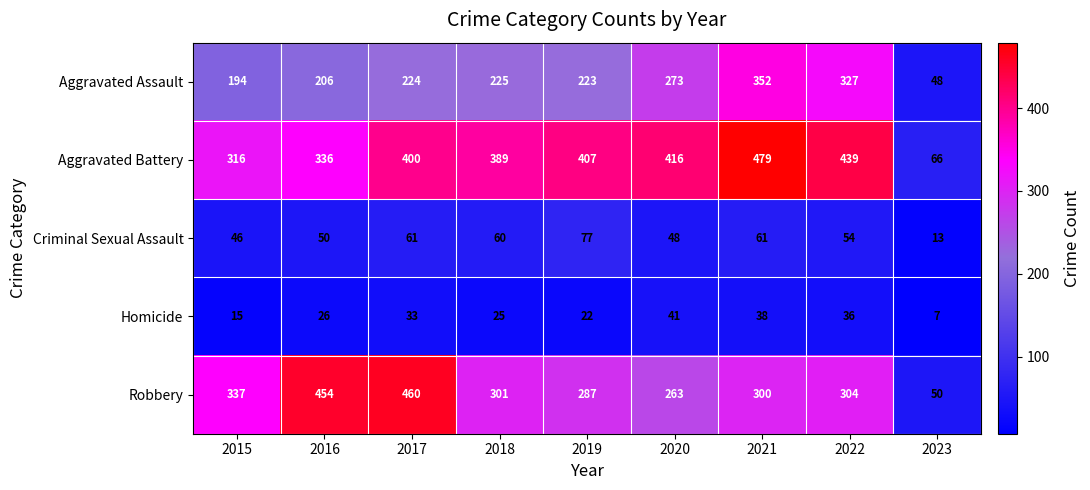

The value of Homicide at 2022 is 36. True or false?

True